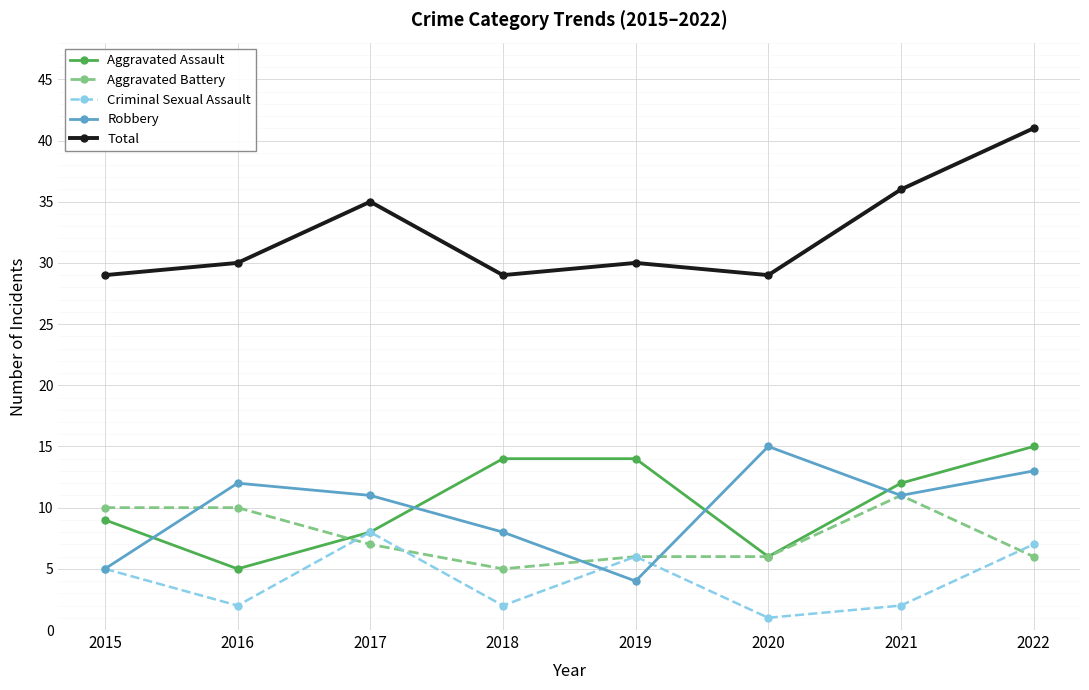

How many interior local valleys does the Robbery series have?

2